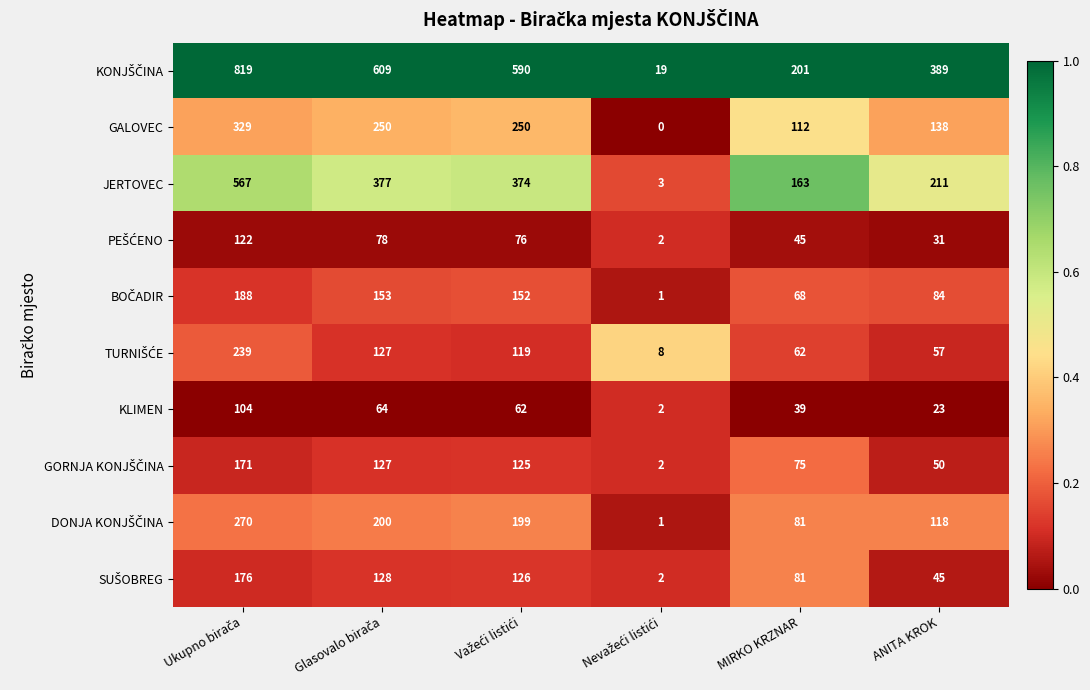

The KLIMEN series shows 23 at ANITA KROK. True or false?

True